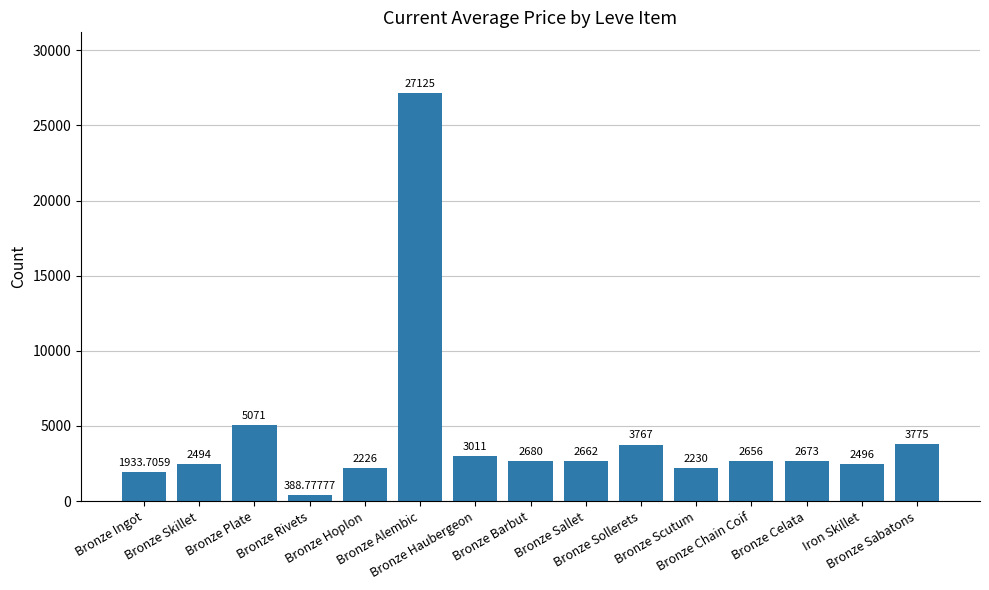

At which label does the data first exceed 2662?

Bronze Plate